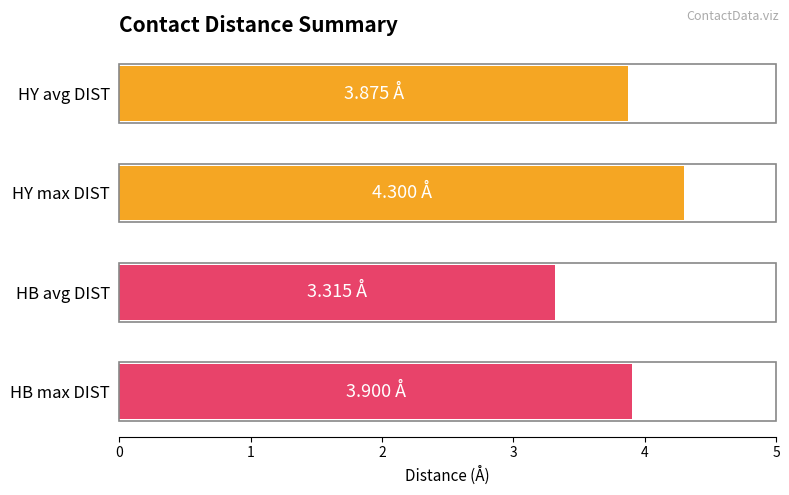

What is the label of the 1st bar from the bottom?

HB max DIST